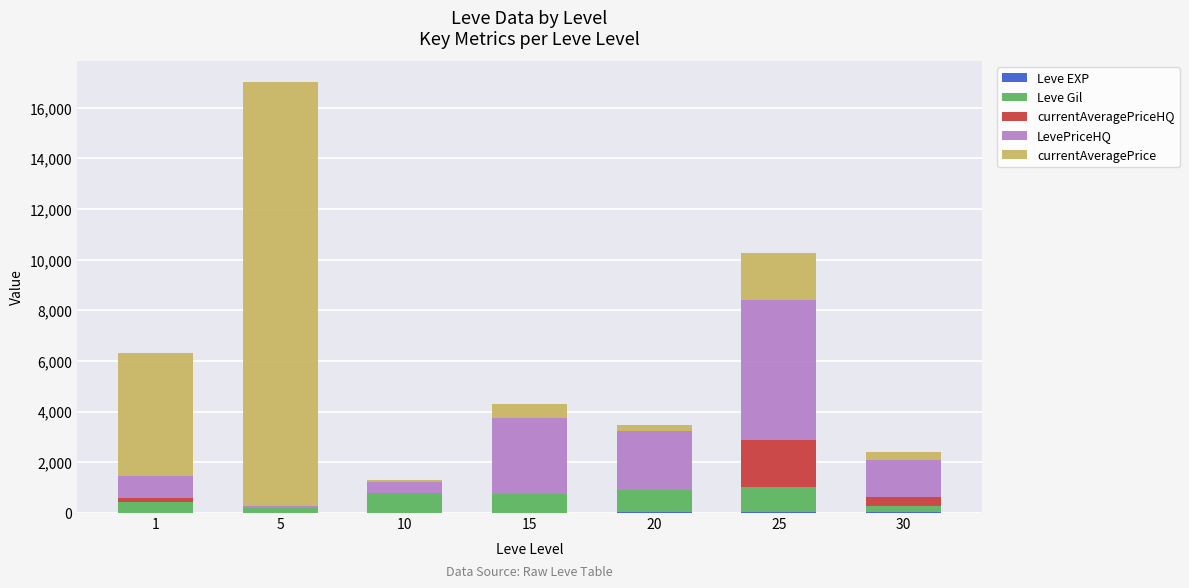

At which category is the sum across all series the highest?

5